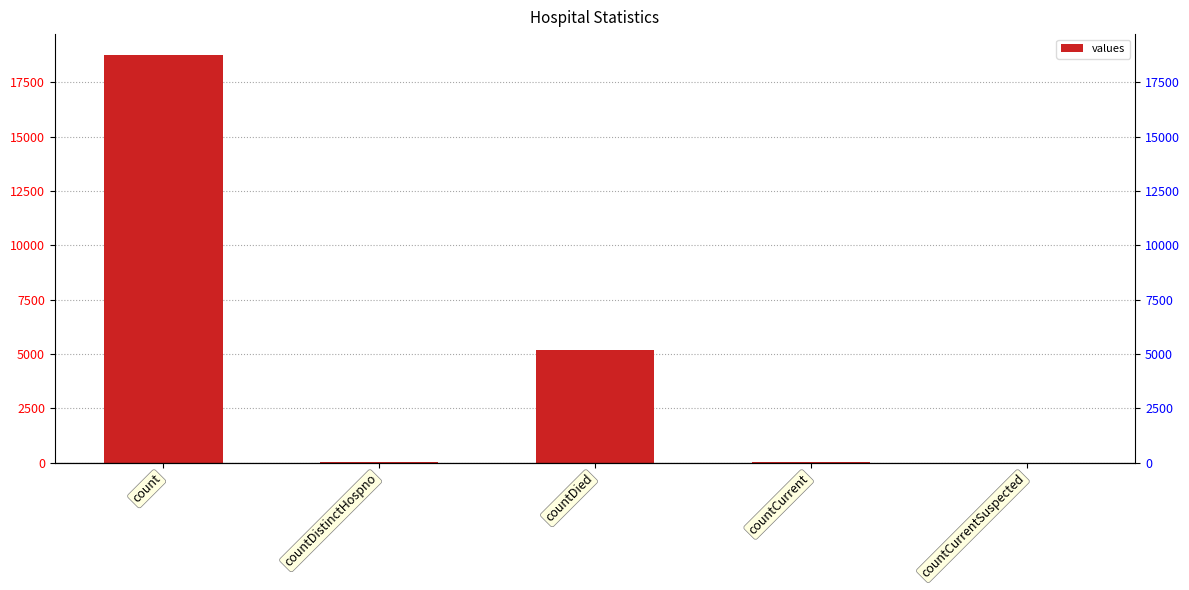

What is the difference between the values at countCurrent and countCurrentSuspected?

28